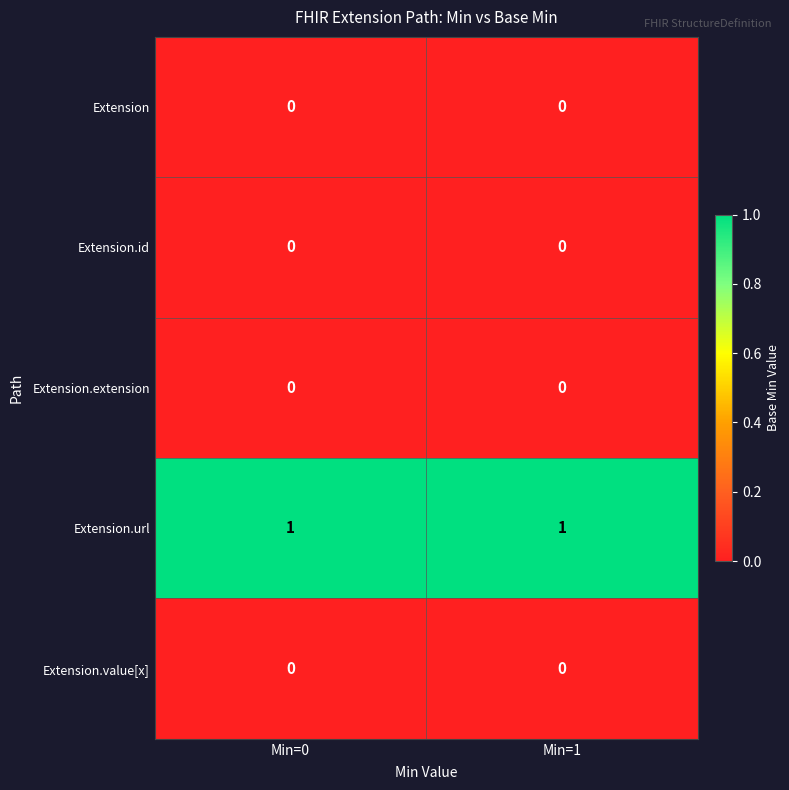

Which series has the largest total across all categories?

Extension.url